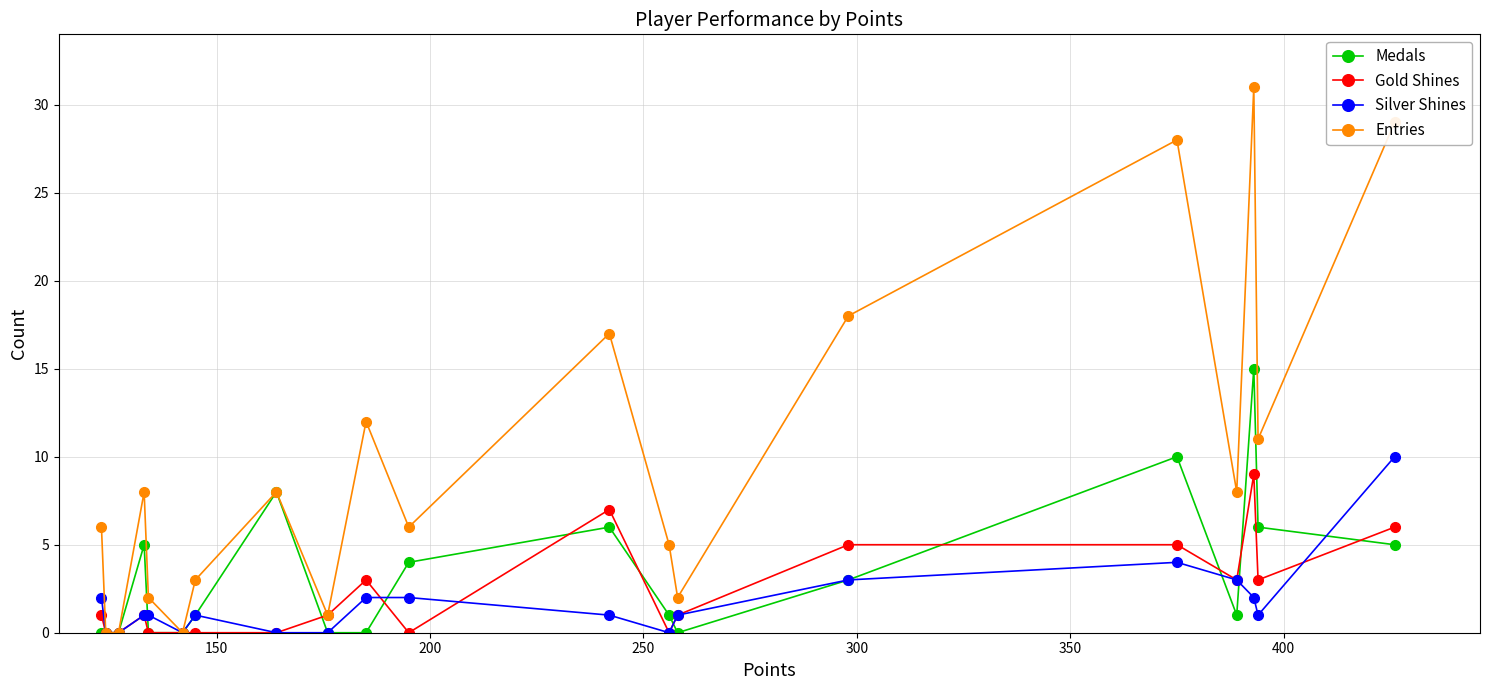

True or false: Medals and Entries intersect in this chart.

False